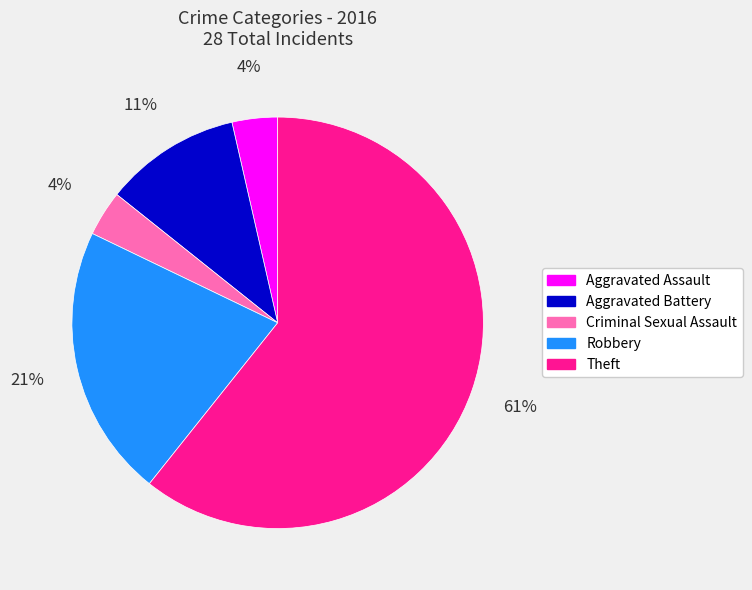

Which has a higher value, Robbery or Aggravated Assault?

Robbery